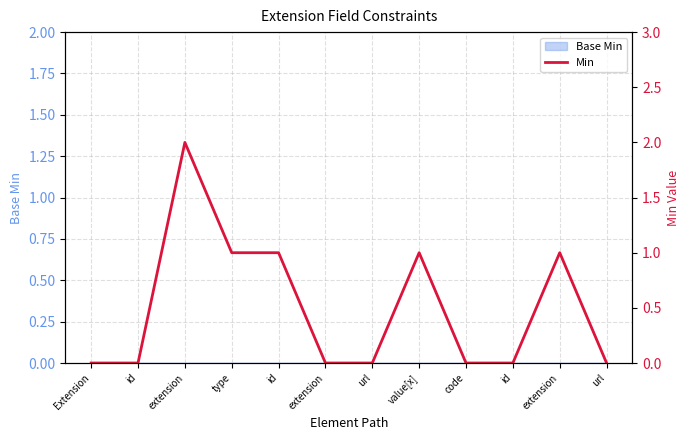

What is the change in value from type to url?

-1